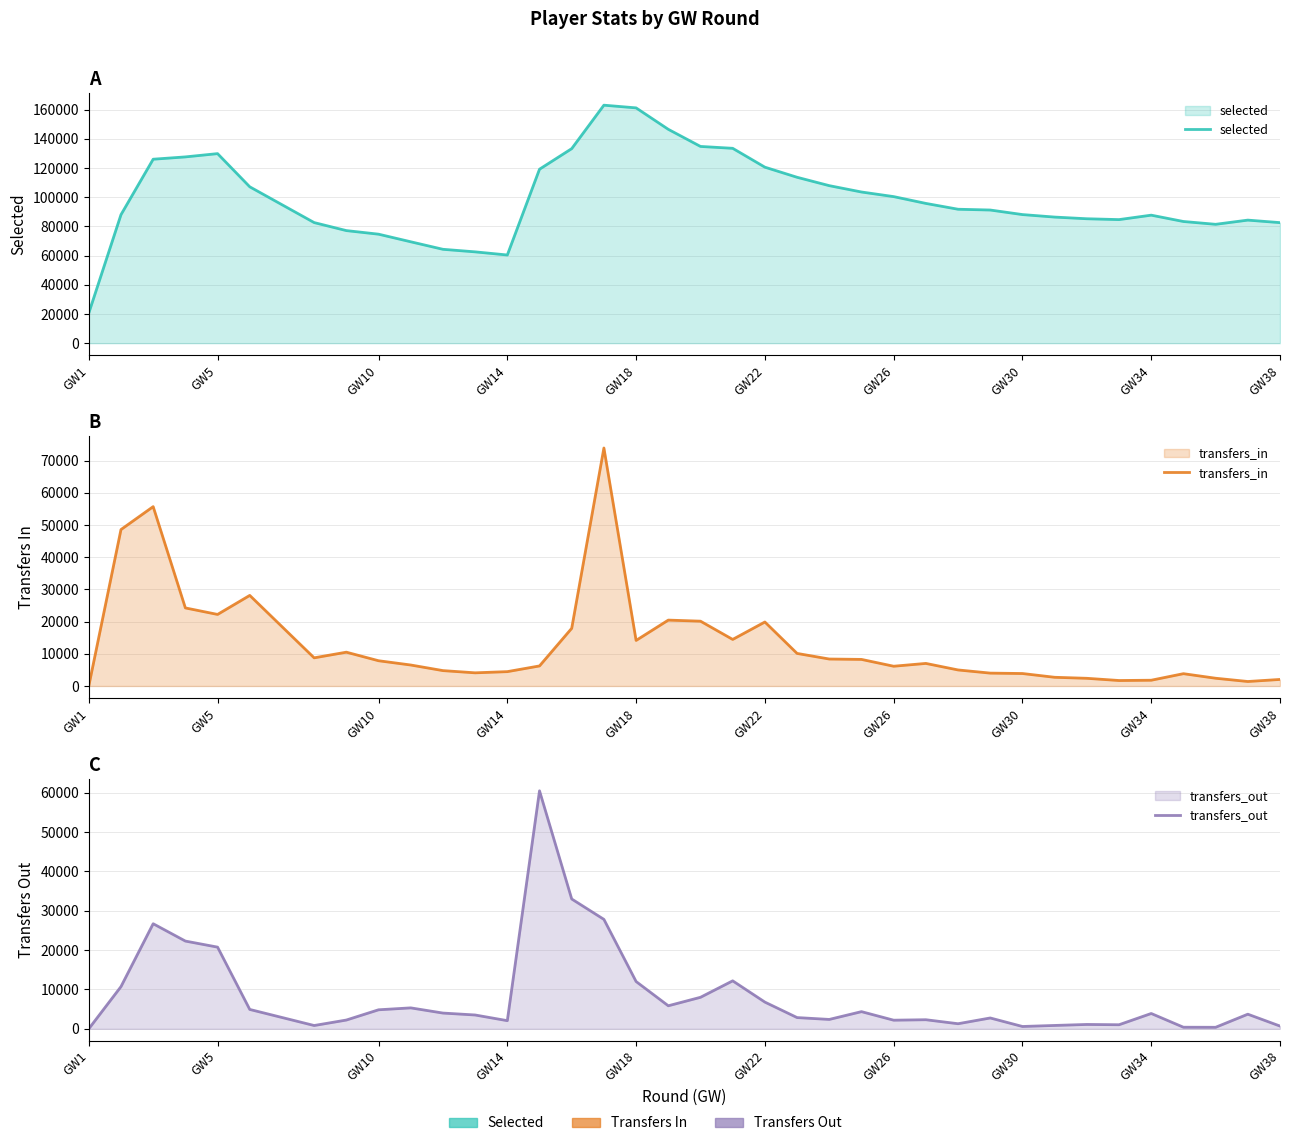

Reading left to right, extract all data points from this chart.

selected: 20629	88006	126006	127591	129837	107105	82606	77116	74657	69450	64300	62549	60395	119163	133254	163019	161167	146482	134758	133474	120558	113635	107895	103551	100391	95732	91743	91202	88087	86372	85221	84639	87684	83347	81416	84293	82565
transfers_in: 0	48582	55705	24245	22224	28134	8743	10500	7843	6517	4777	4087	4456	6230	17910	73918	14149	20463	20131	14460	19877	10115	8374	8255	6135	7009	4981	3998	3872	2702	2385	1699	1789	3822	2407	1393	2032
transfers_out: 0	10719	26699	22293	20754	4920	836	2226	4830	5318	4000	3510	2067	60474	32986	27806	12012	5851	8005	12189	6786	2853	2381	4361	2188	2305	1290	2752	590	852	1105	1031	3890	401	383	3712	698